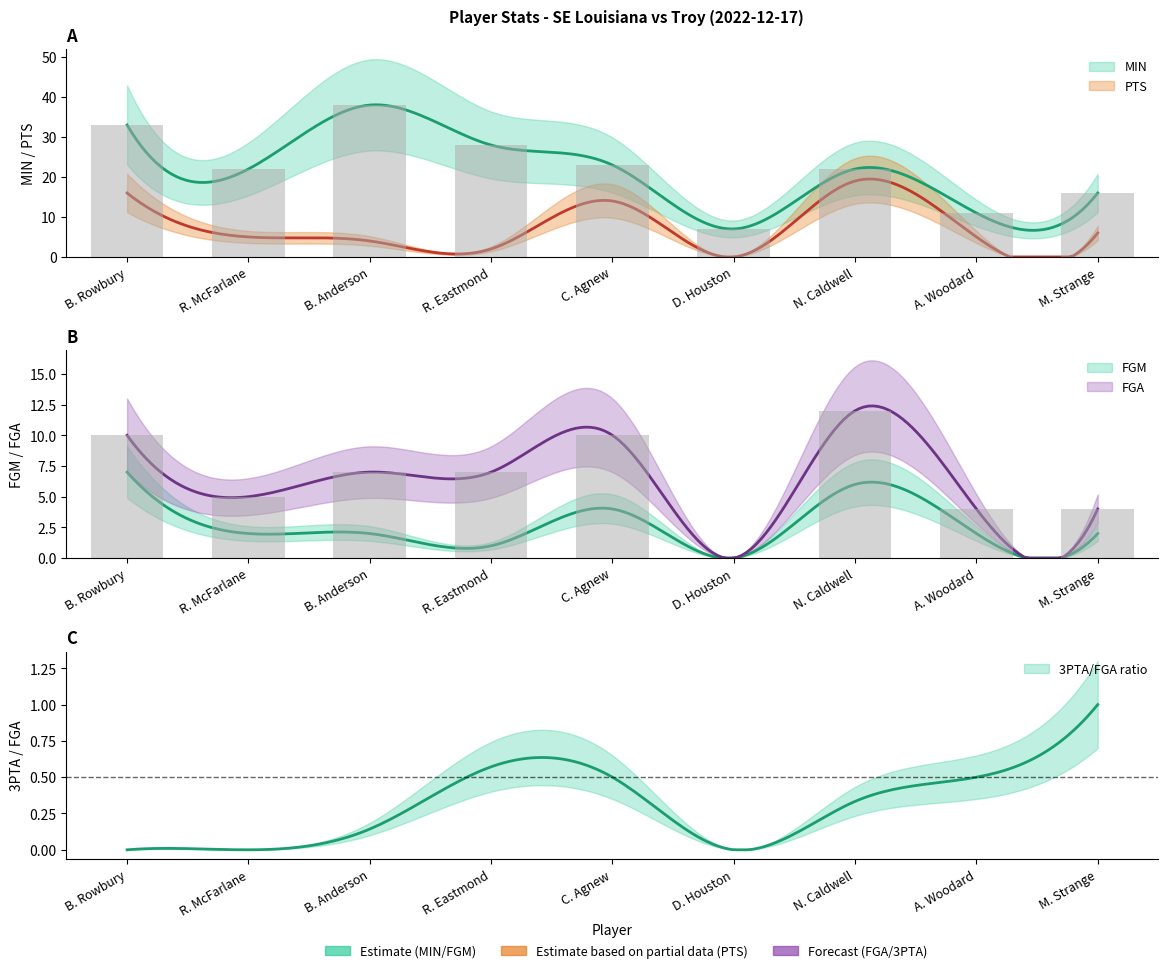

How many data points in FGM are above 2?

3